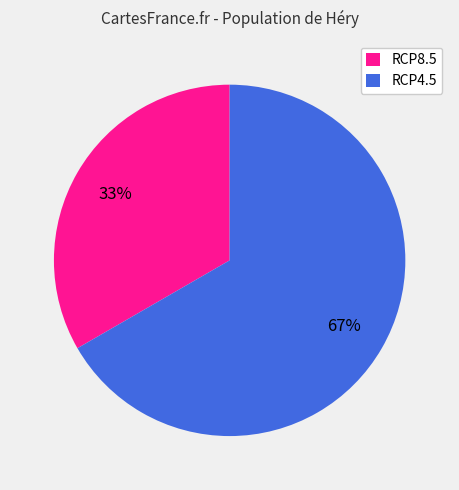

Which slice represents more than half of the pie?

RCP4.5